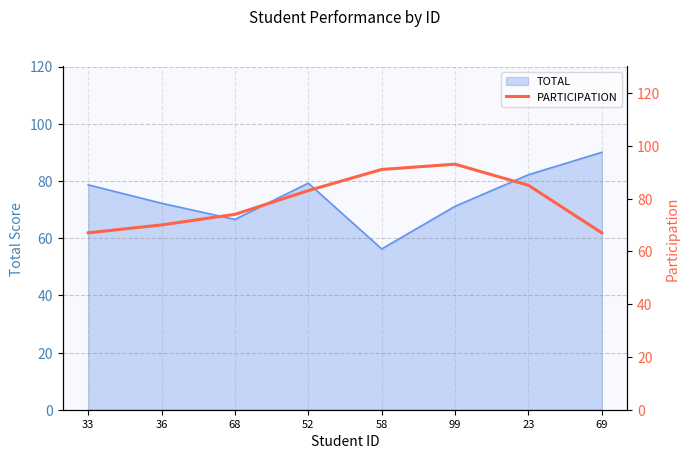

True or false: TOTAL has a value of 82.2 at 23.

True